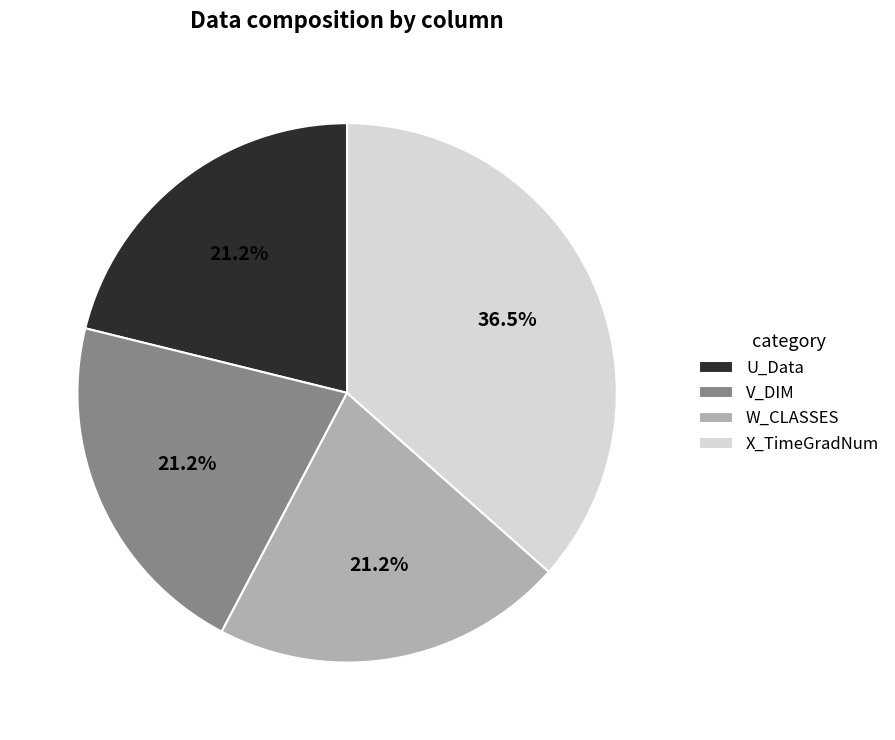

To the nearest percent, what is the combined percentage of X_TimeGradNum and U_Data?

58%